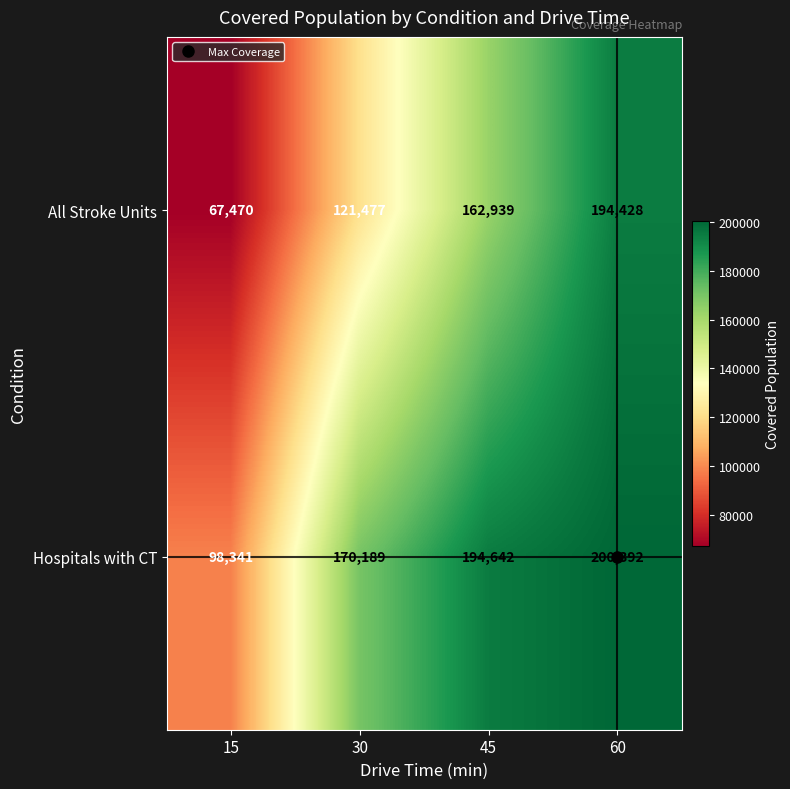

At 30, list the series in order from largest to smallest.

Hospitals with CT, All Stroke Units